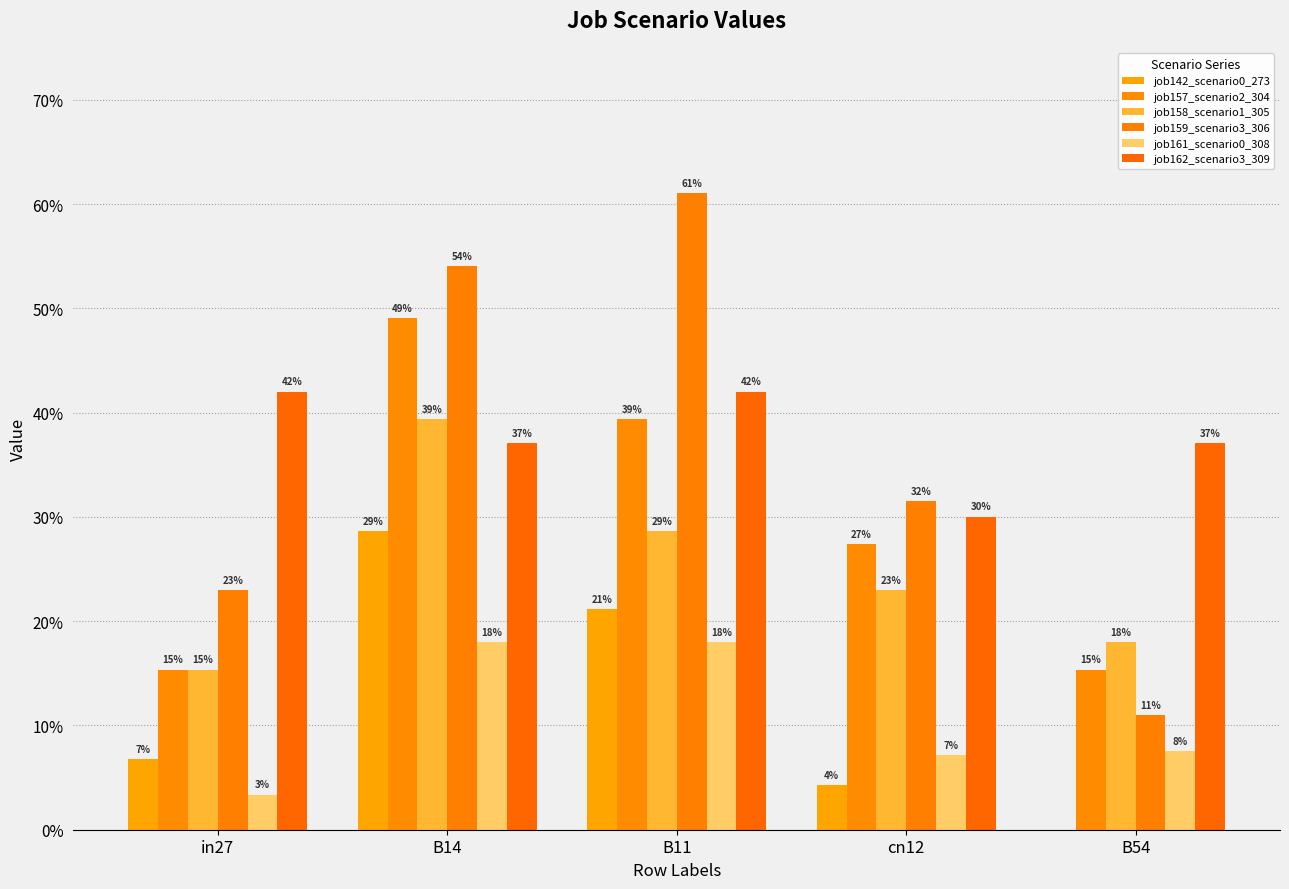

List the labels in order of job158_scenario1_305 value, largest first.

B14, B11, cn12, B54, in27